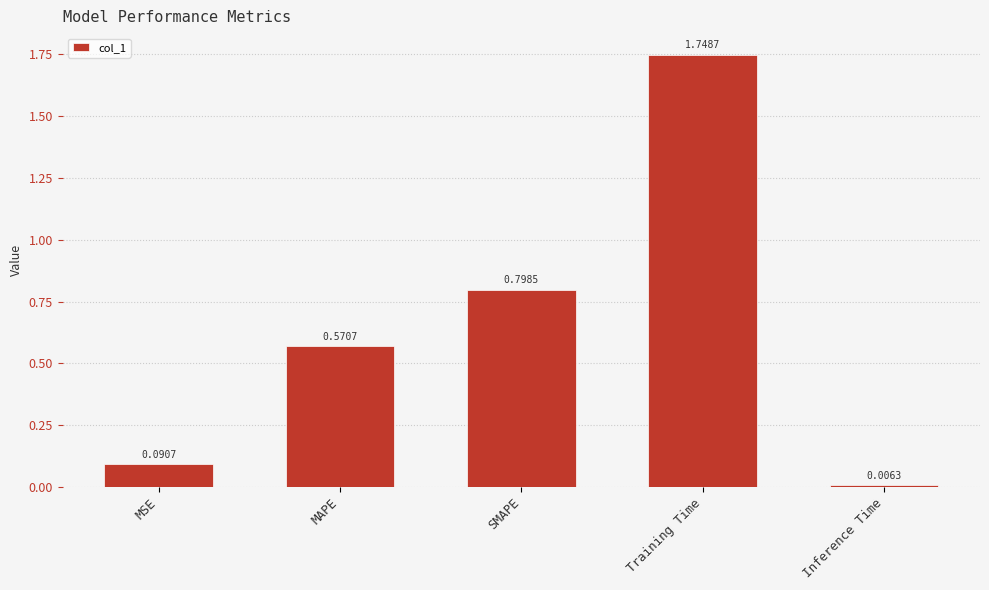

Count the number of data series in this chart.

1